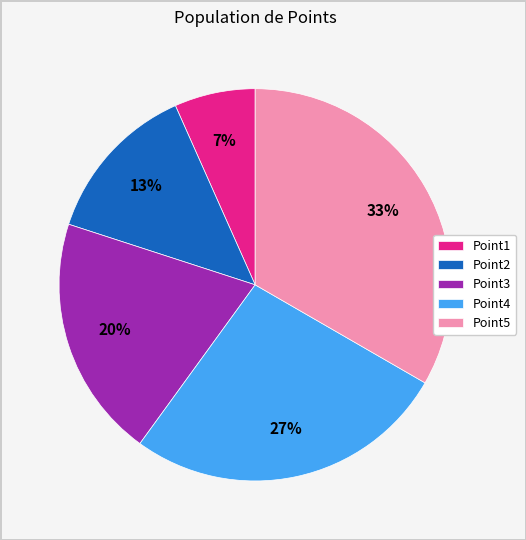

How many slices are in this pie chart?

5